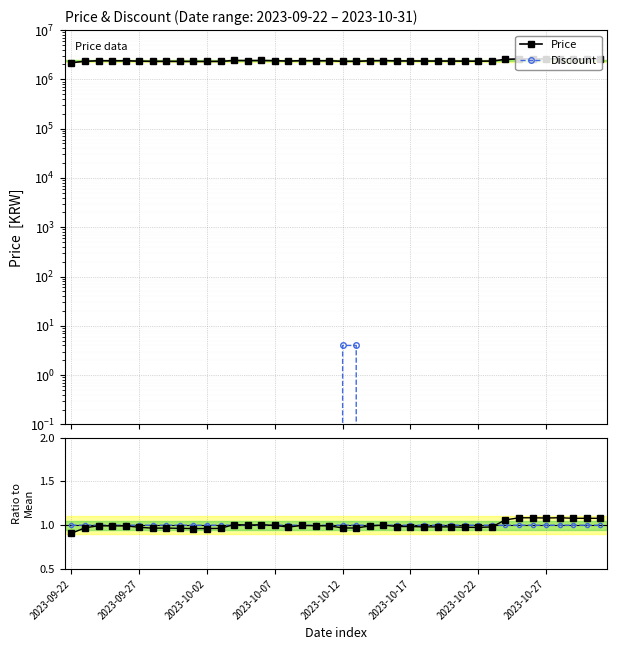

What is the maximum value for Discount?

4.0